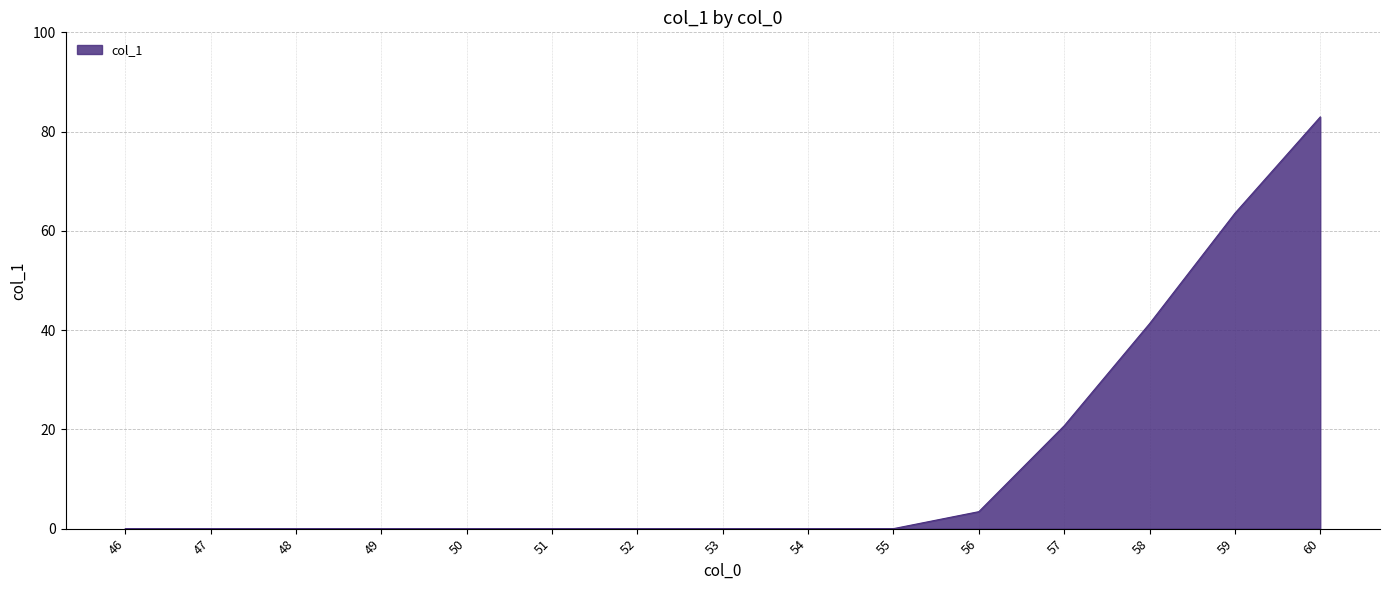

What is the greatest value displayed?

83.0